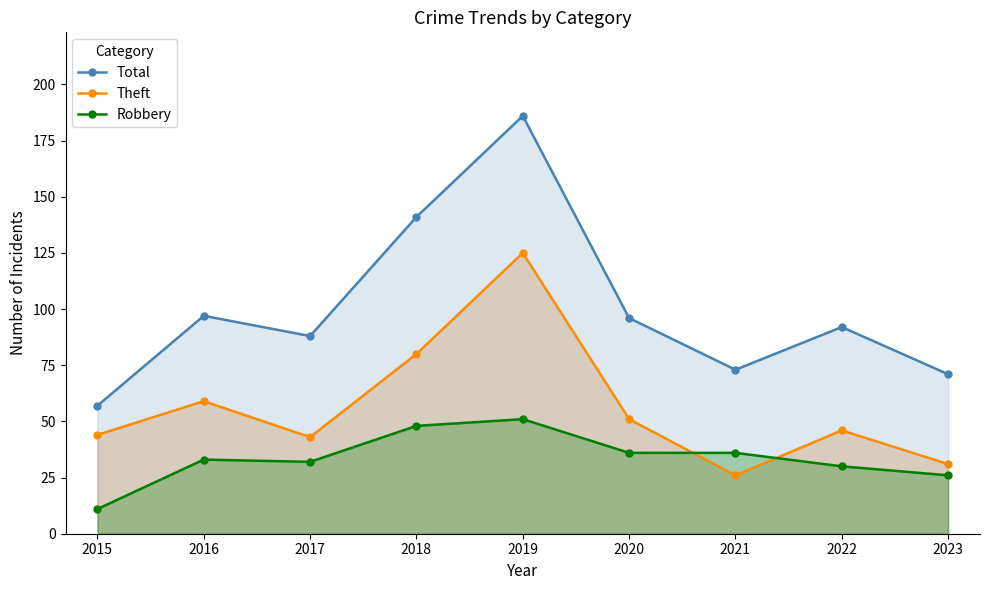

What is the maximum value for Robbery?

51